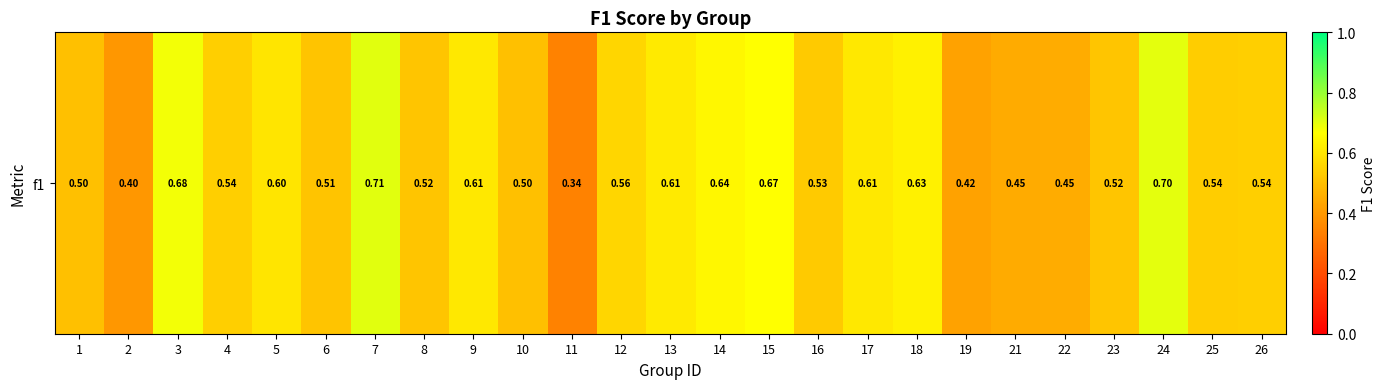

The value at 13 is 0.6. True or false?

True